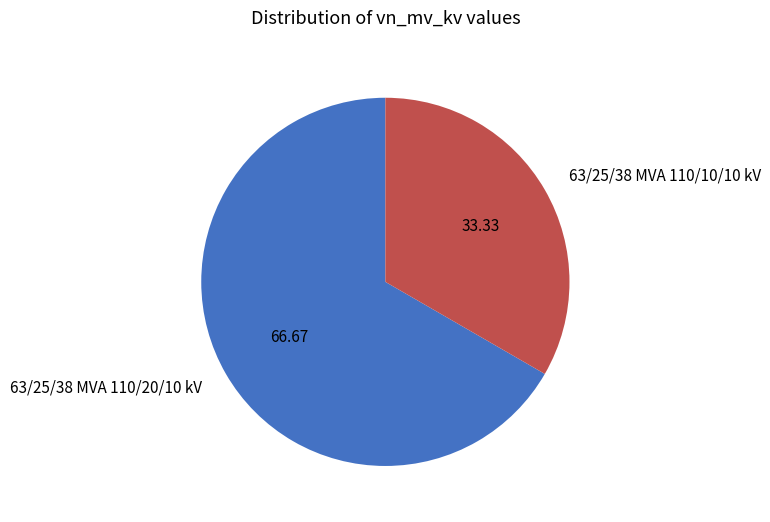

How many segments does this pie chart have?

2